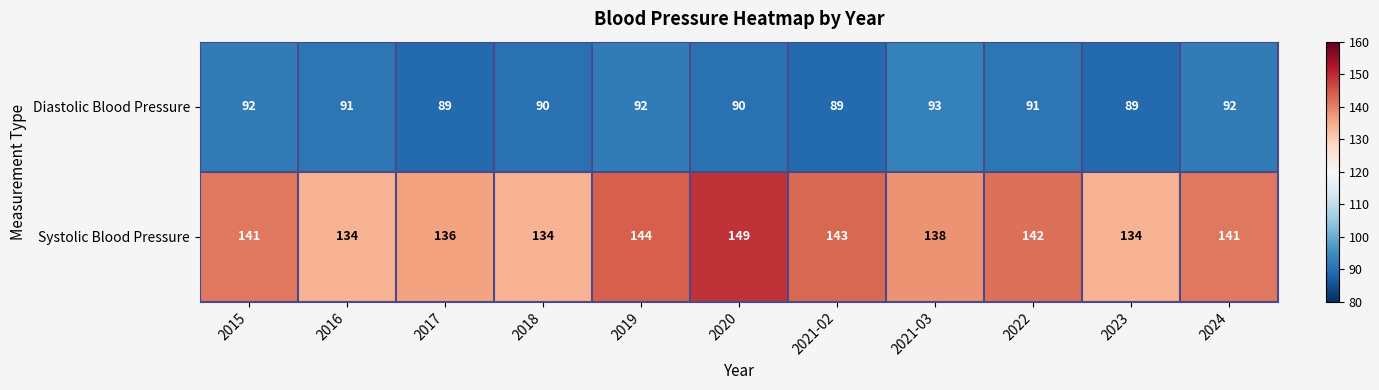

Which series has the largest total across all categories?

Systolic Blood Pressure